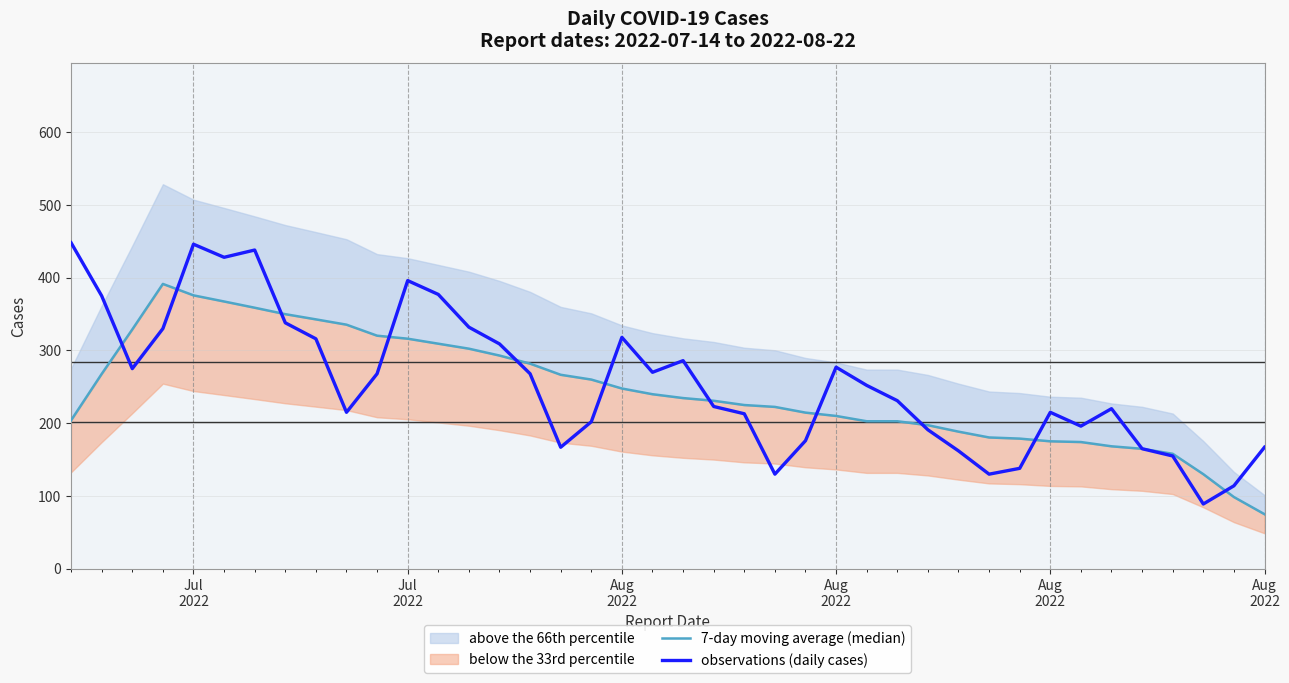

True or false: observations (daily cases) has more than 0 points higher than both neighbors.

True